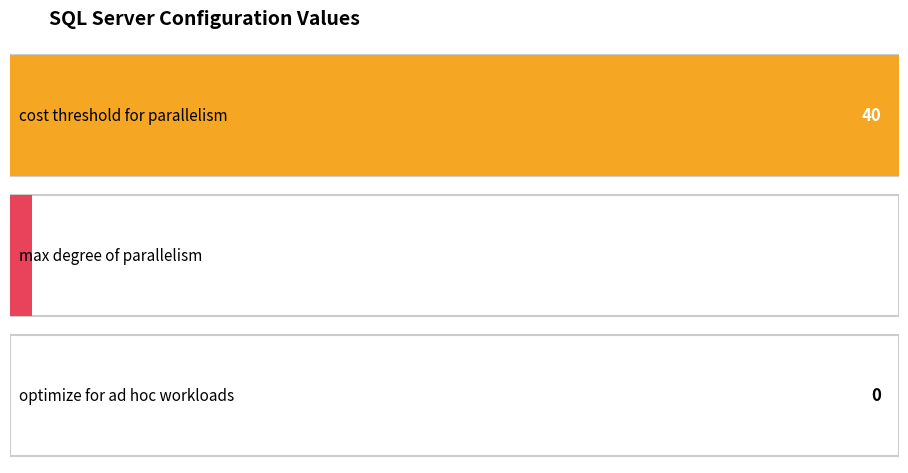

Is it true that the value at cost threshold for parallelism is 63?

False